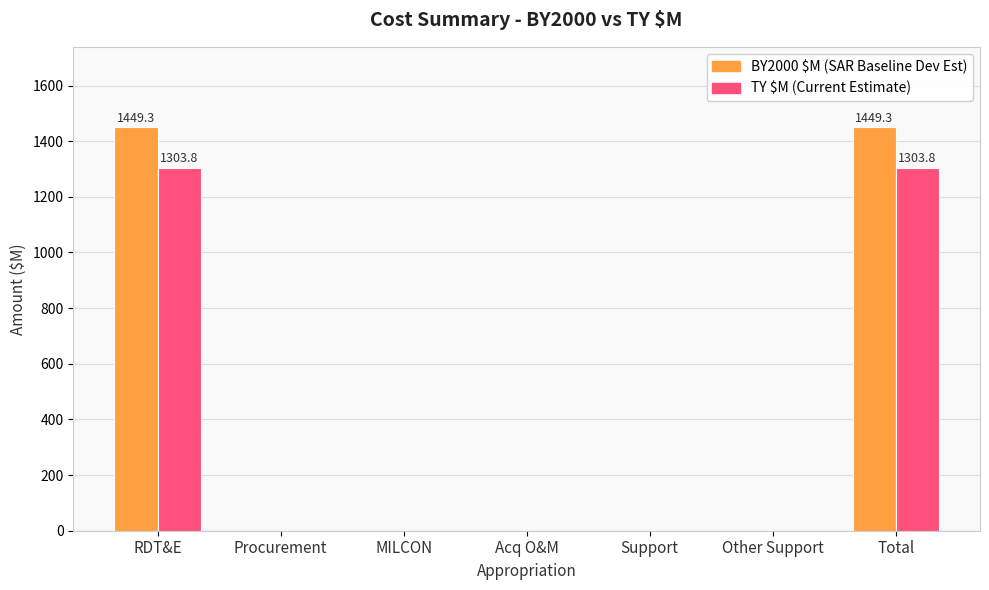

What is the maximum value shown in the chart?

1449.3